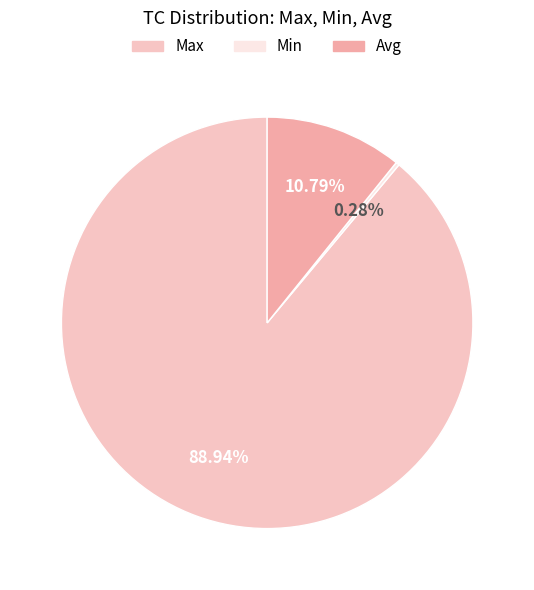

Does any single category account for the majority?

Yes